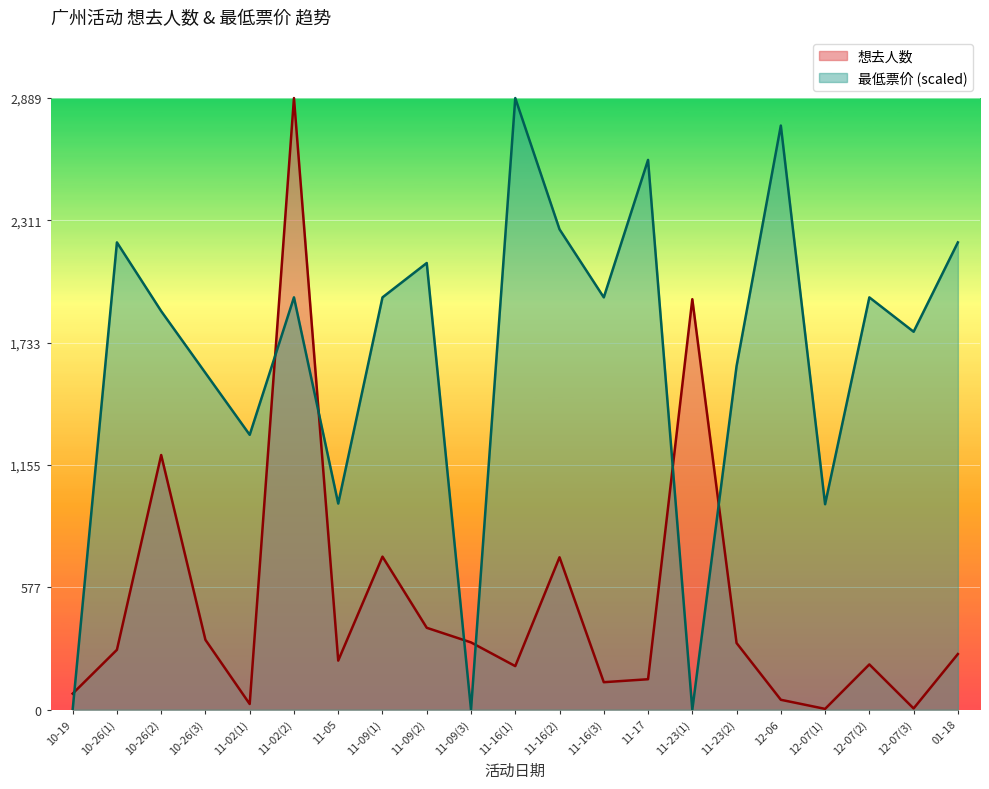

How many lines are shown in the chart?

2